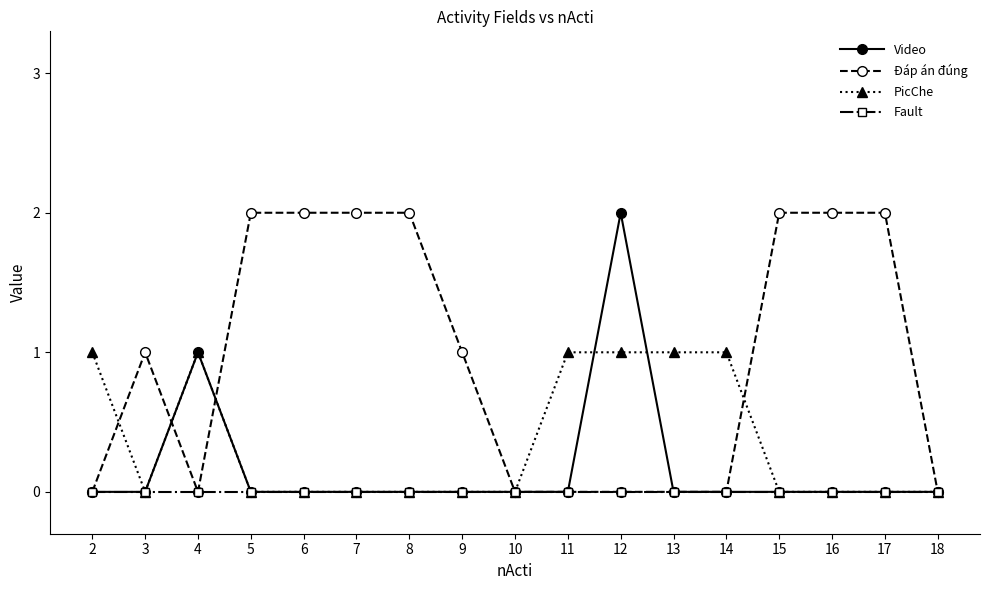

How many lines are shown in the chart?

4